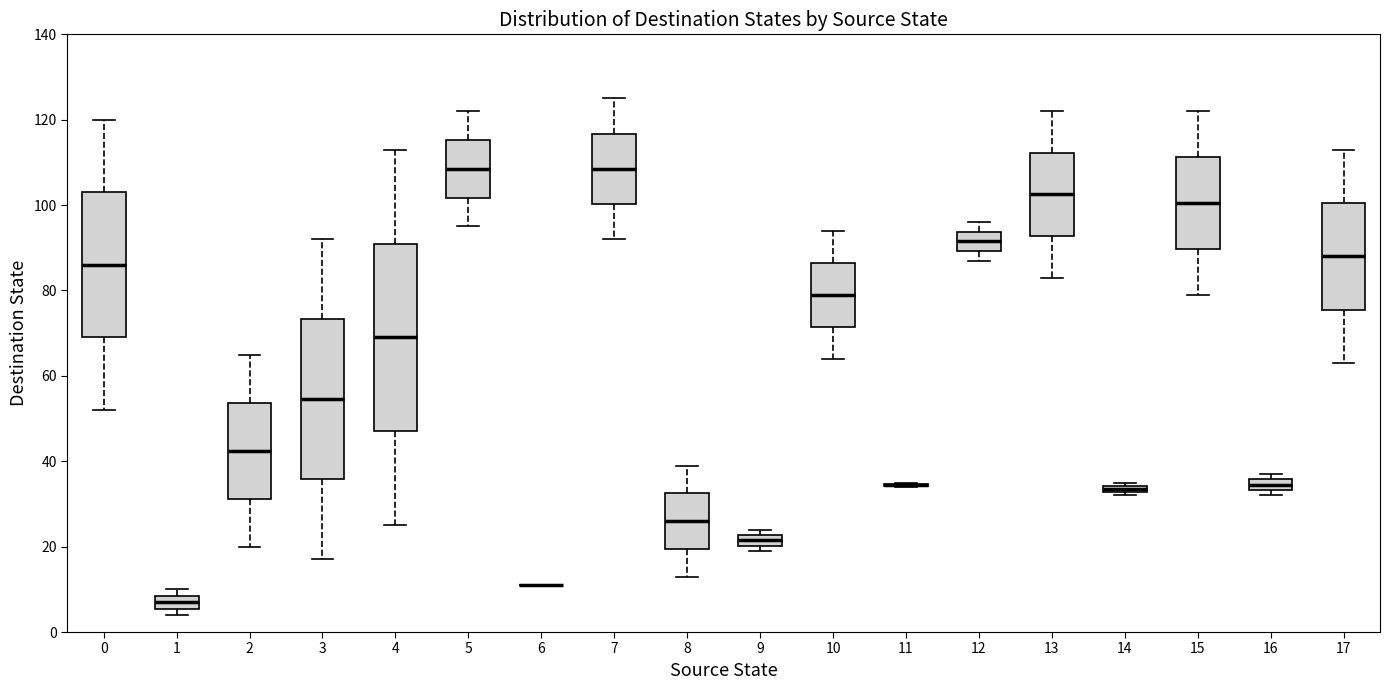

Where is the upper edge of the box at x = 17 on the y-axis? The values are not printed on the chart, so give them approximately, as read against the axis.

100